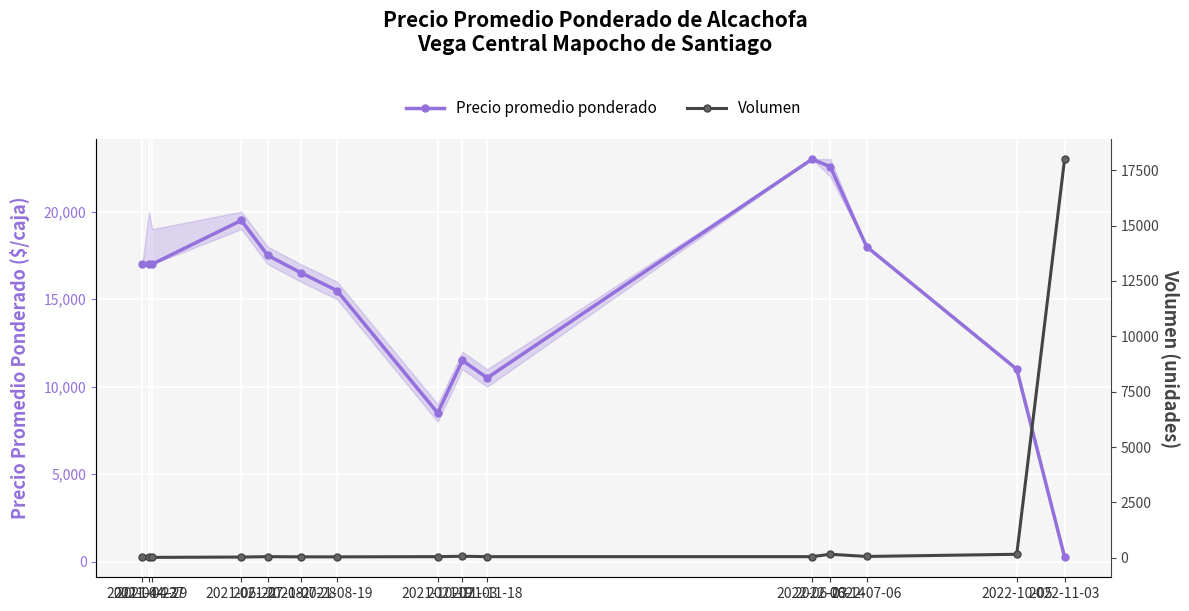

At which category is the sum across all series the highest?

2022-06-03